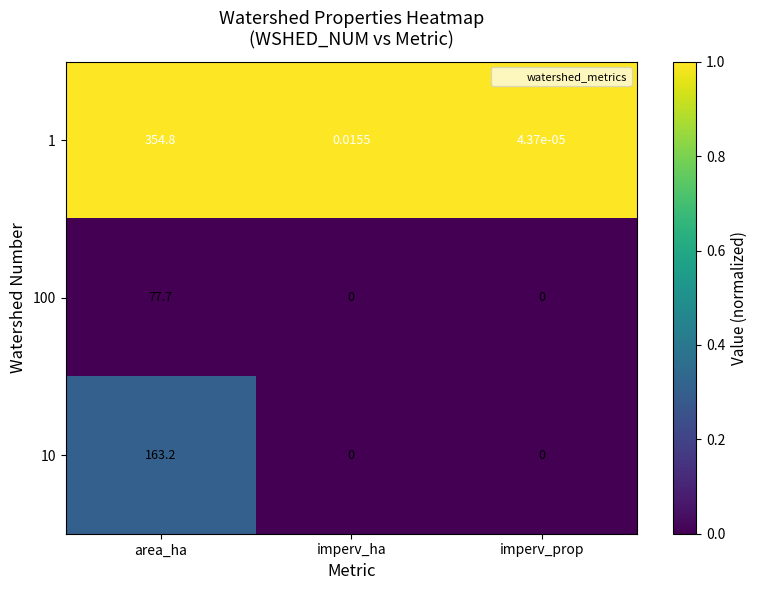

At which category is the sum across all series the highest?

area_ha